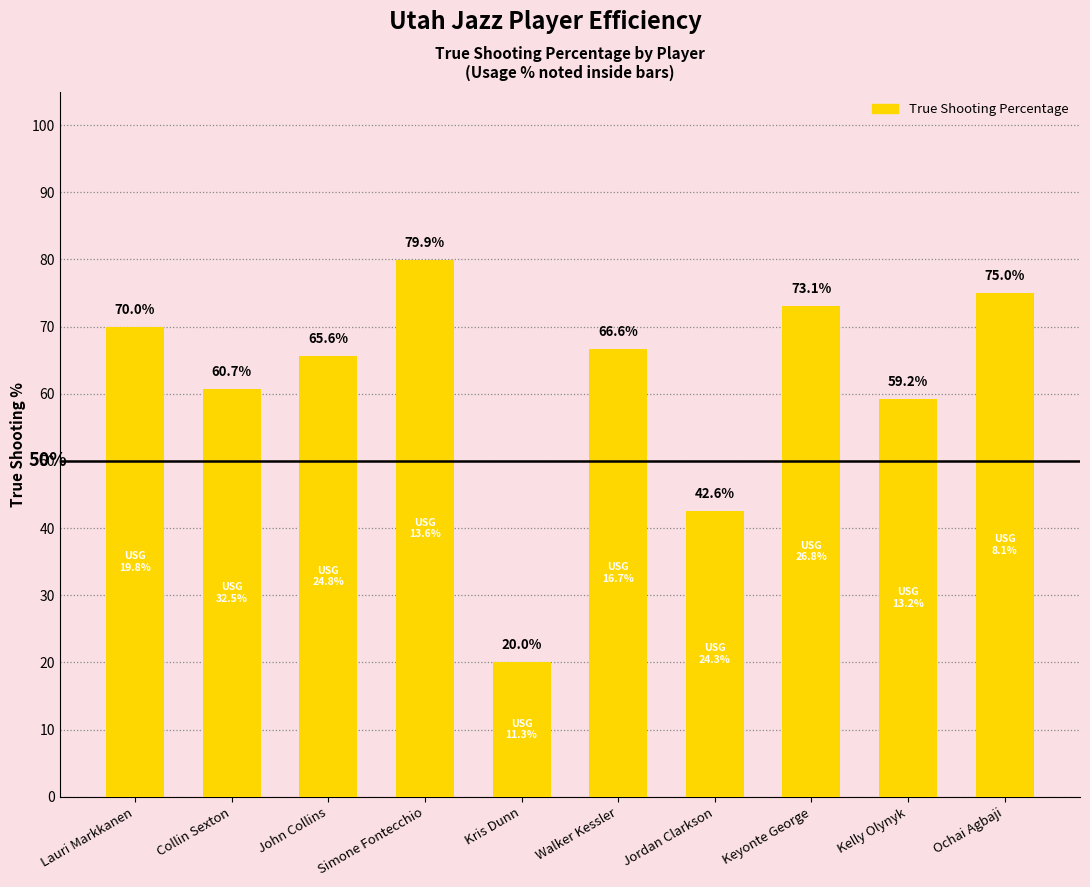

At which category does the chart reach its peak across all series?

Simone Fontecchio